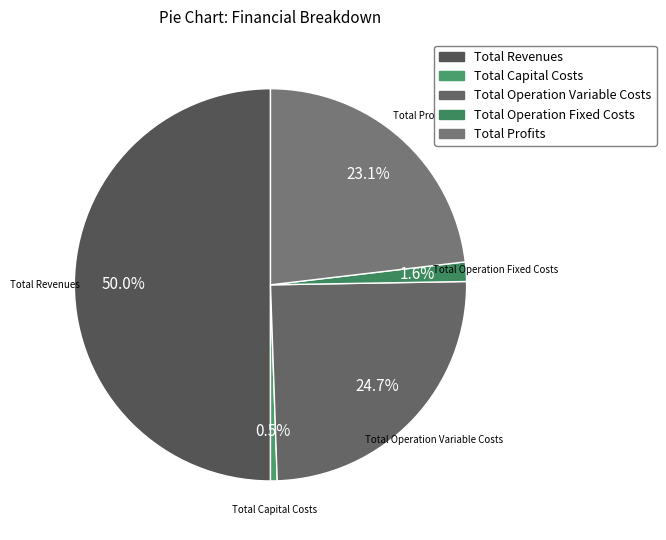

Is it true that Total Operation Variable Costs is 32% of the pie?

False